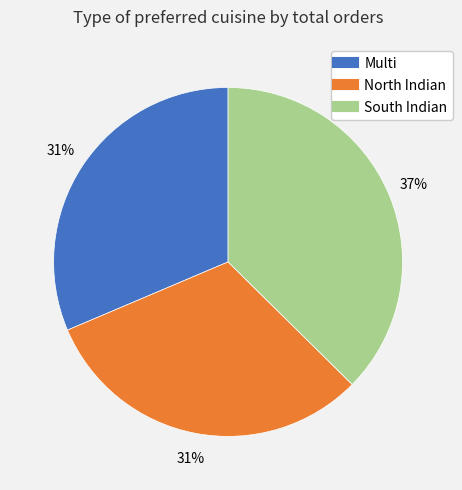

What percentage is the South Indian slice, to the nearest percent?

37%